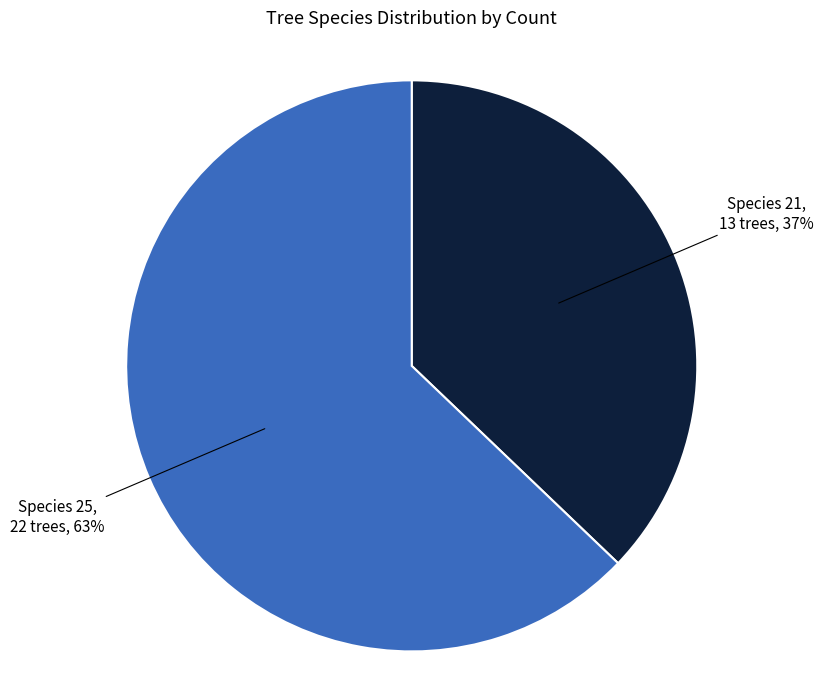

Rank the categories by value from highest to lowest.

Species 25, Species 21